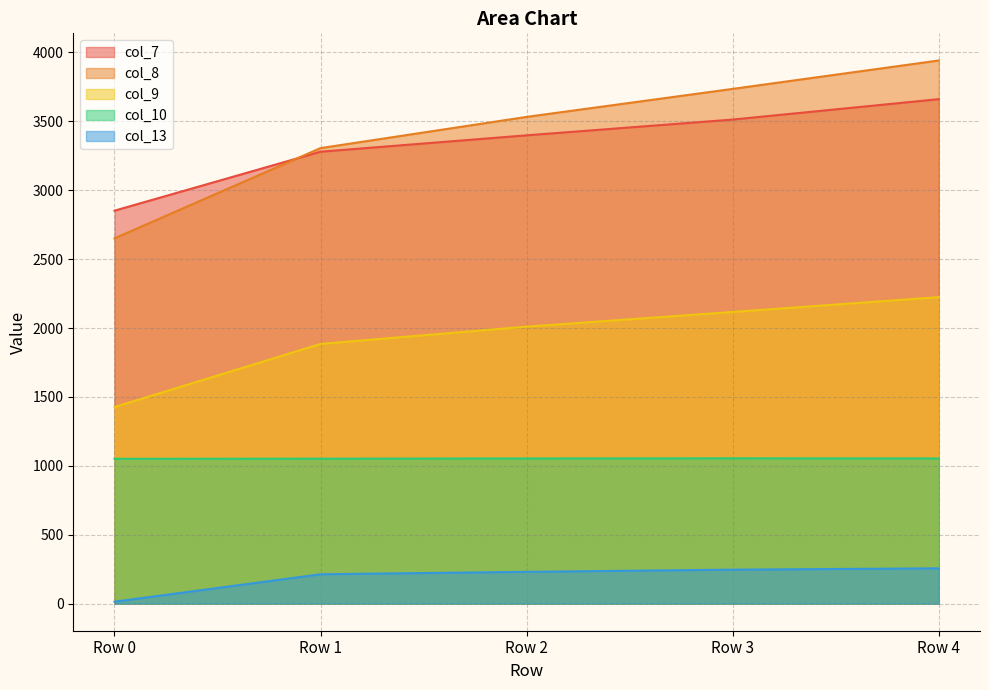

How many lines are shown in the chart?

5